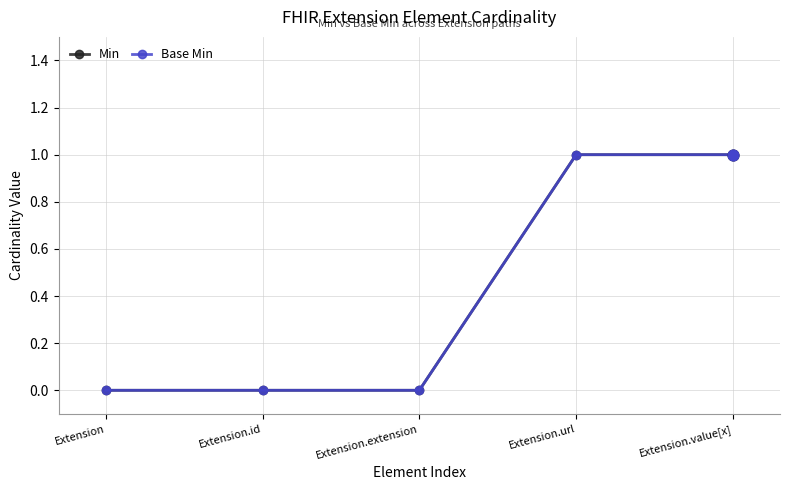

Is this an area chart (filled region under the line)?

No